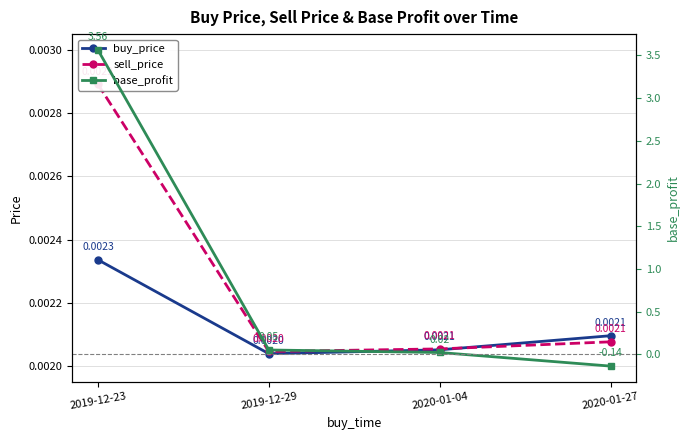

At which label is base_profit closest to 1?

2019-12-29